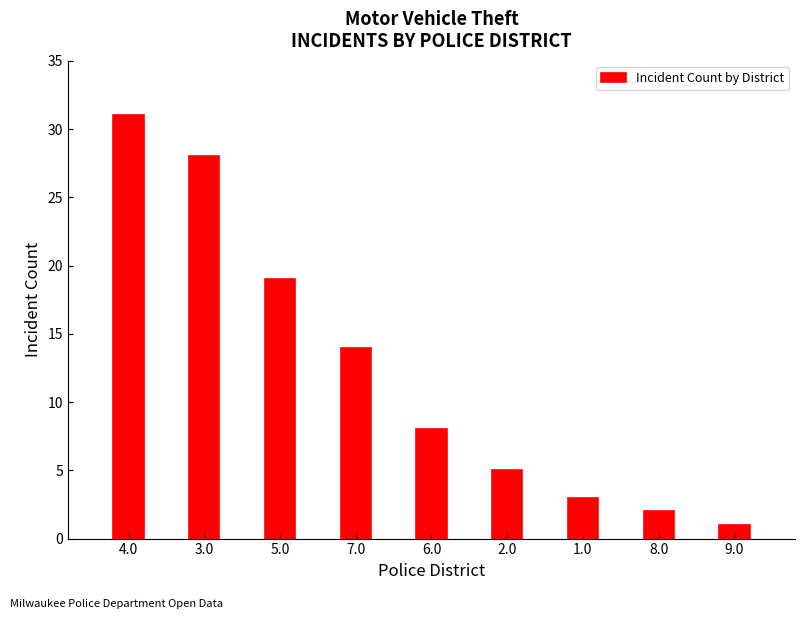

The value at 9.0 is 1. True or false?

True